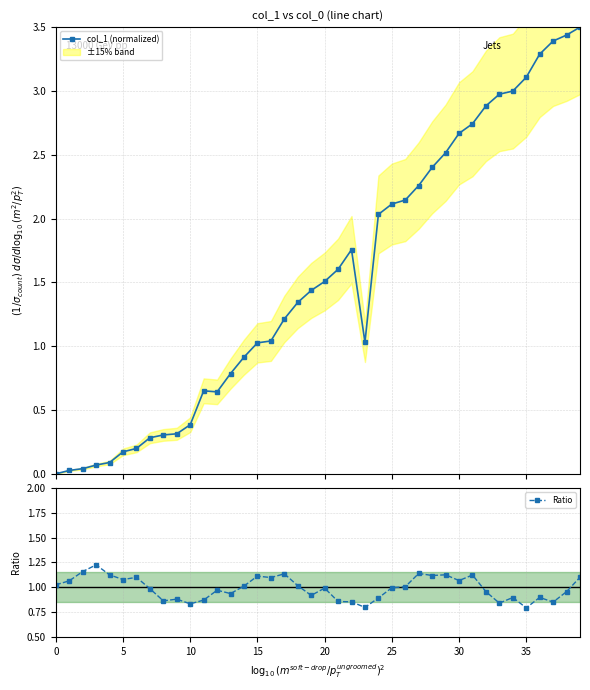

True or false: col_1 (normalized) has more than 0 points higher than both neighbors.

True